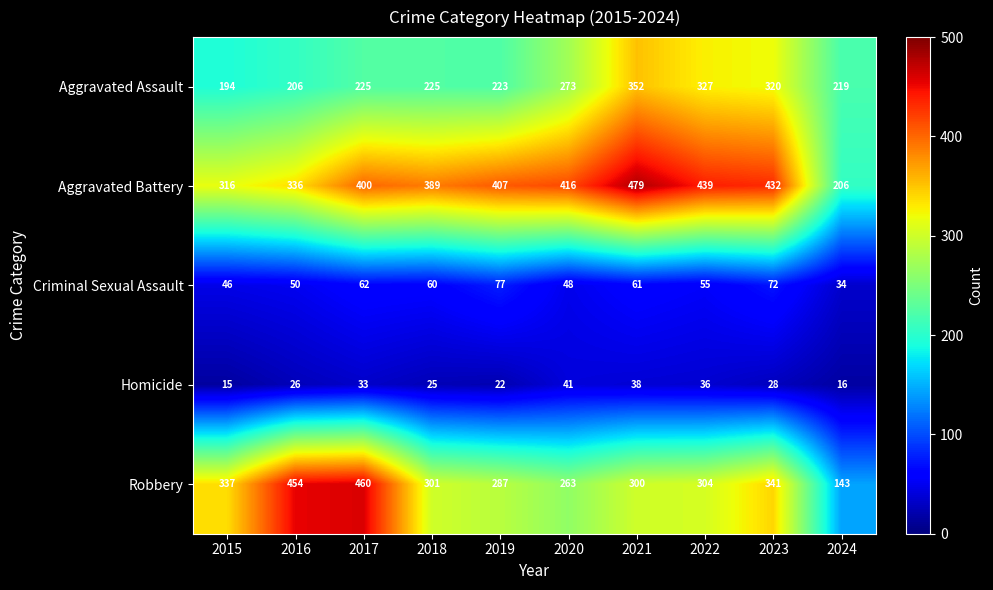

Where is Aggravated Battery nearest to the value 342?

2016